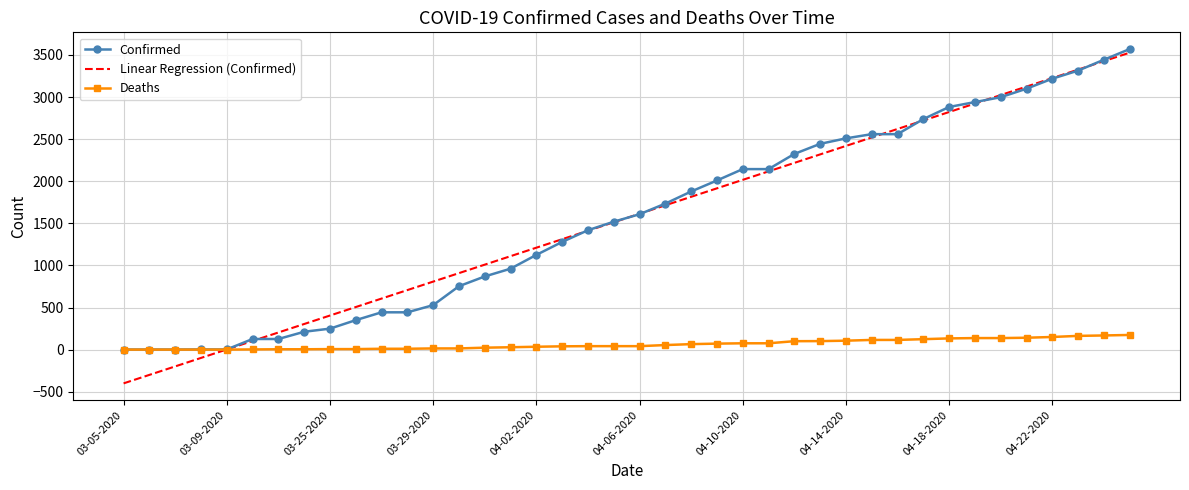

What is the smallest value displayed?

-401.0